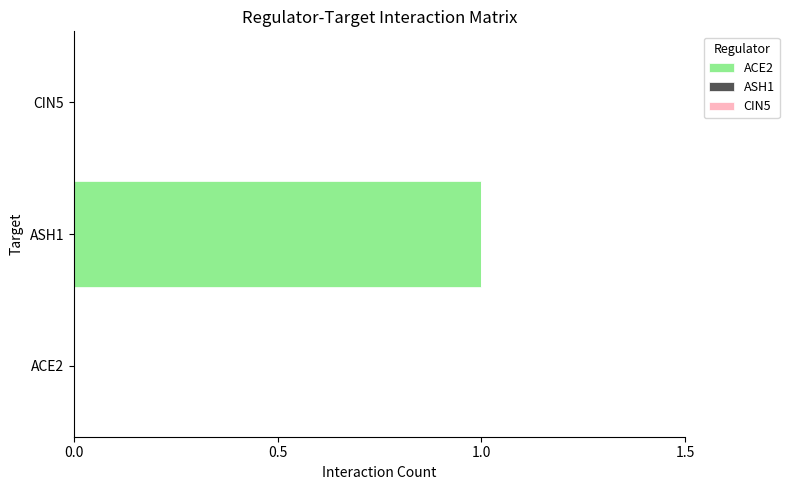

Which has a higher value, ASH1 or CIN5?

ASH1